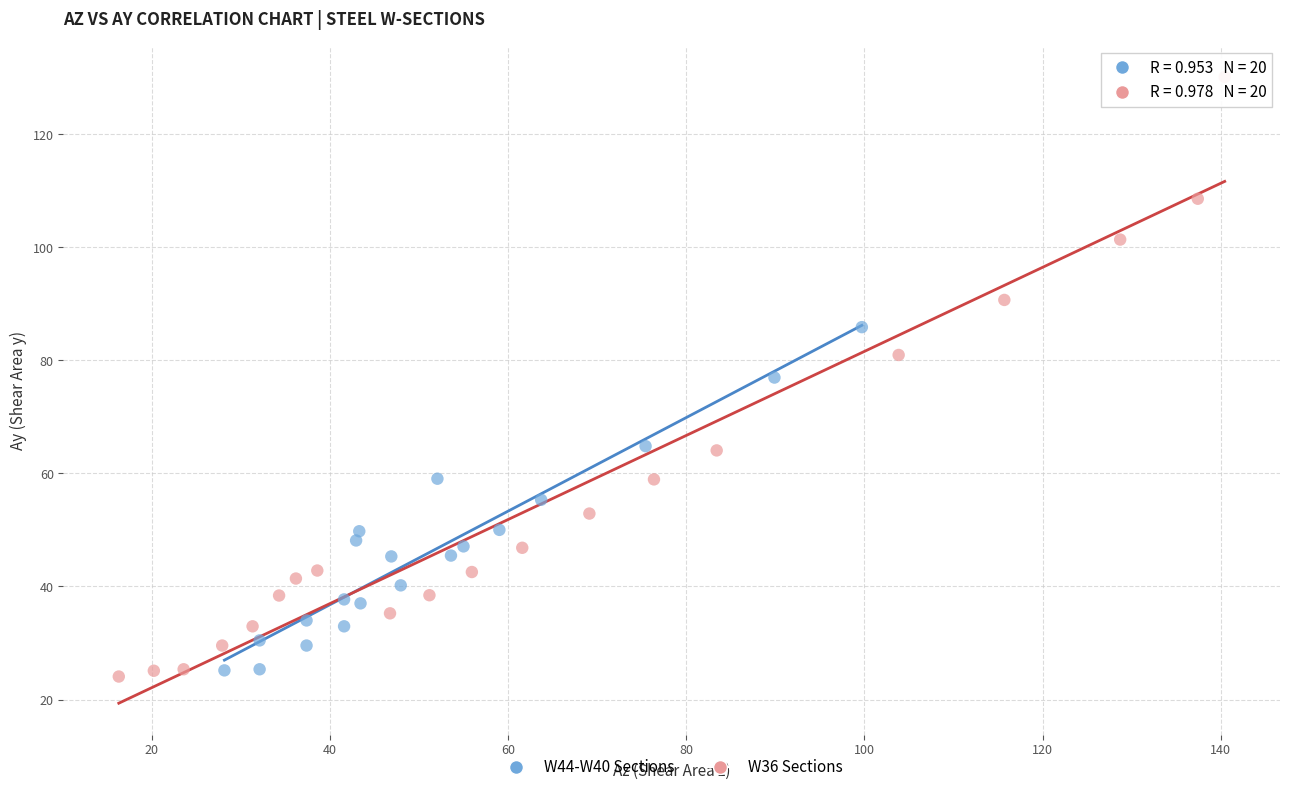

Which series reaches the maximum Y coordinate?

W36 Sections